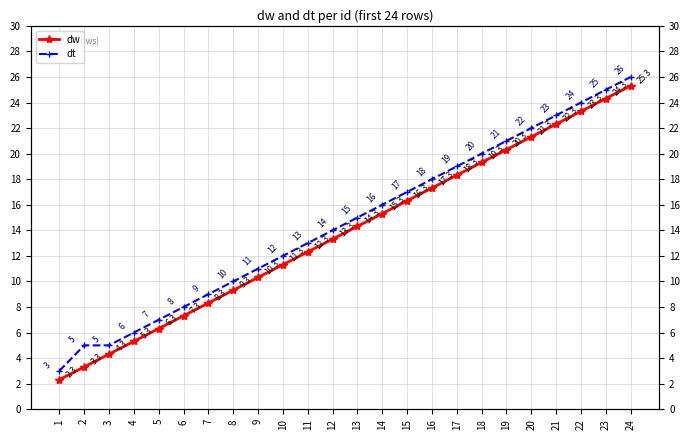

Which category has the lowest value across all series?

1